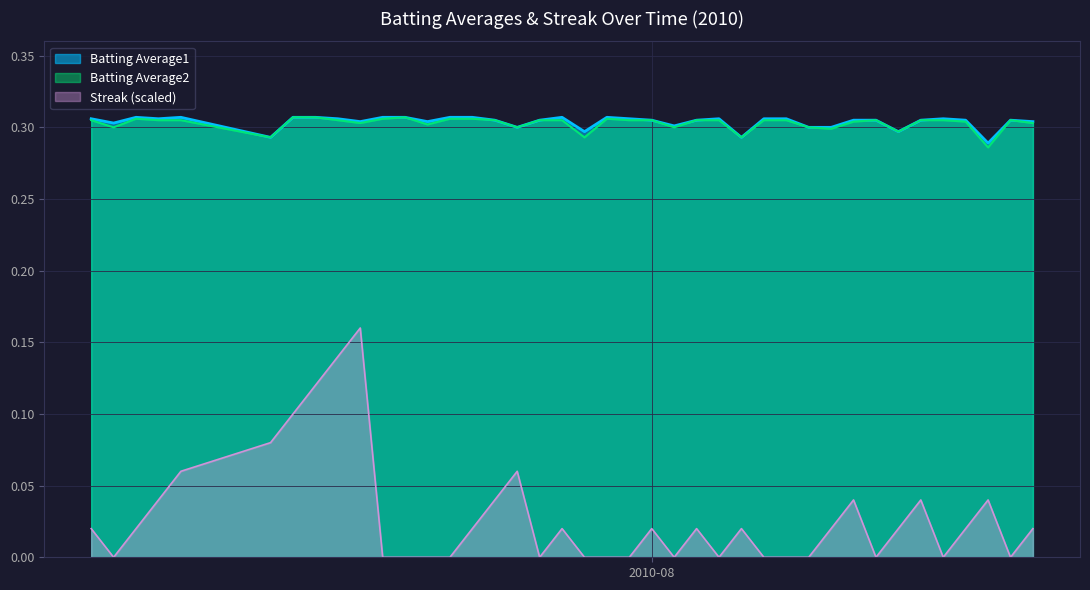

True or false: Streak has a value of 0.3 at 2010-07-19.

False